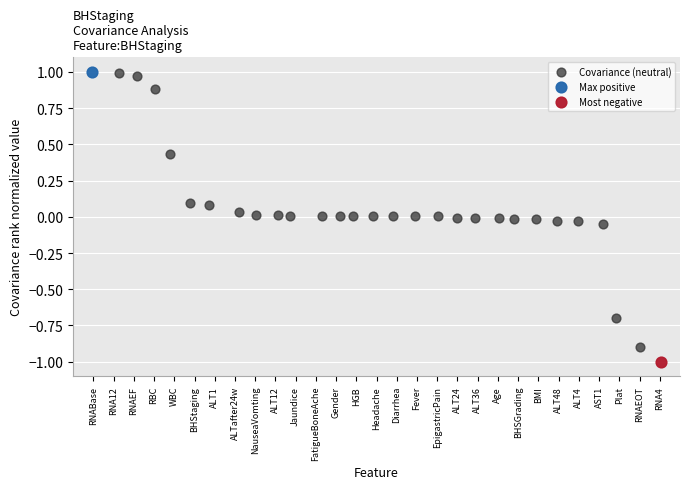

What are all the series names shown in the legend?

Covariance (neutral), Max positive, Most negative